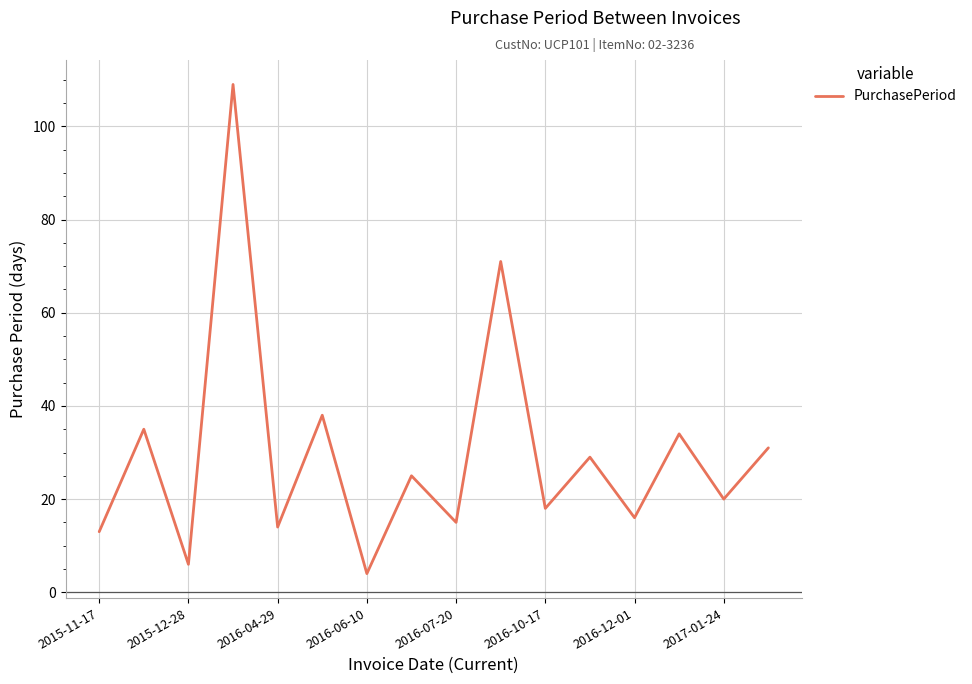

What is the minimum value shown in the chart?

4